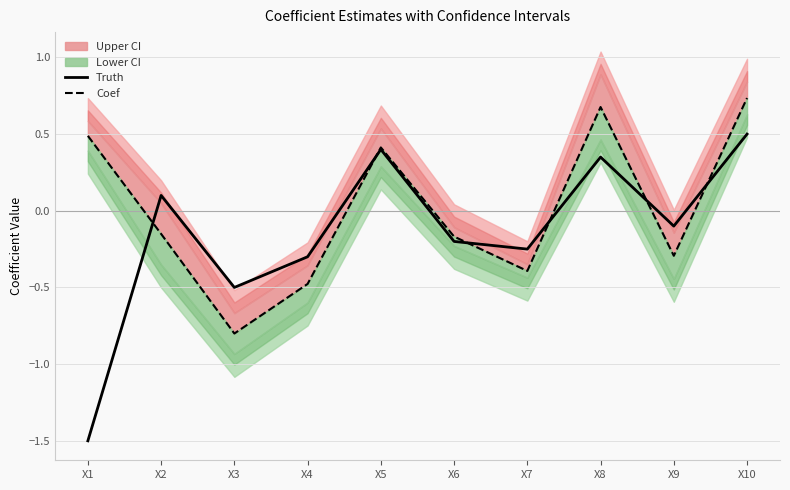

What is the maximum value shown in the chart?

0.7